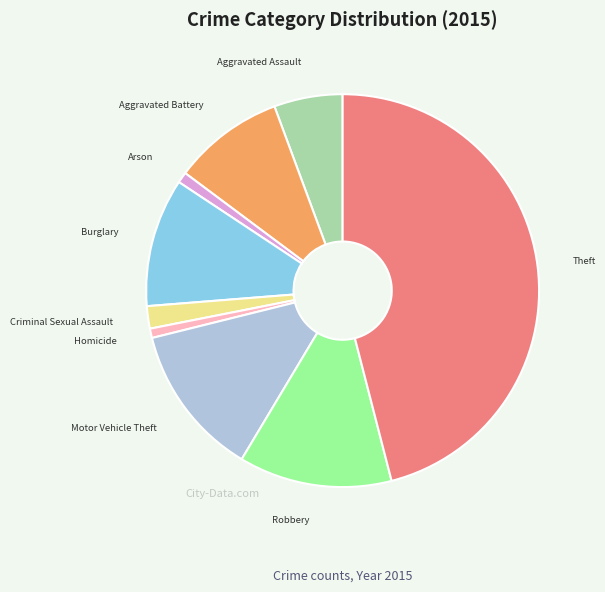

Is there a majority slice in this chart?

No